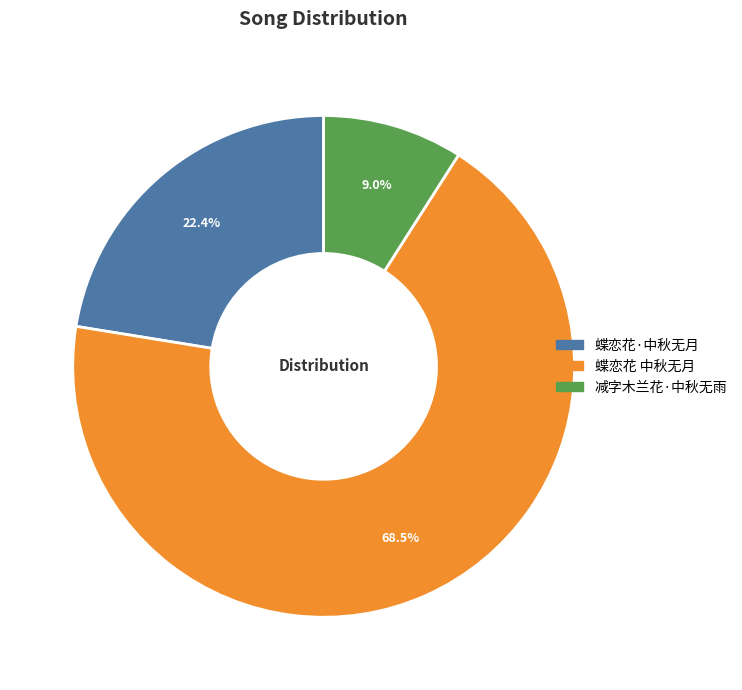

Rank the categories by value from highest to lowest.

蝶恋花 中秋无月, 蝶恋花·中秋无月, 减字木兰花·中秋无雨